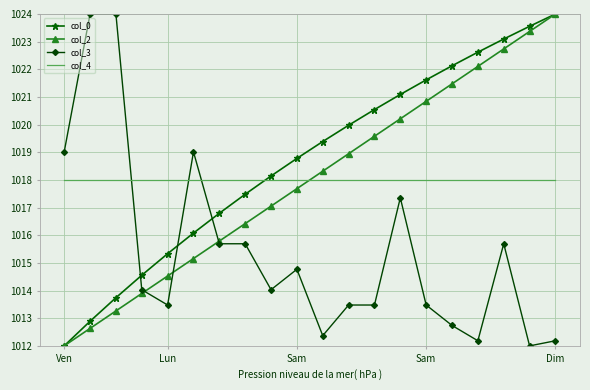

What is the minimum value shown in the chart?

1012.0